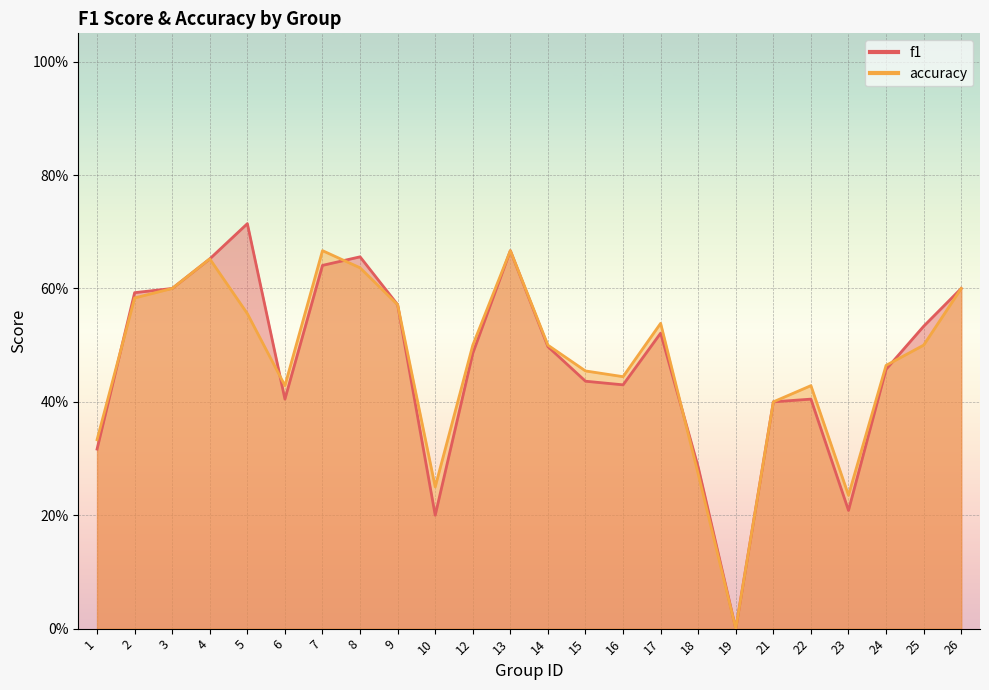

What is the difference between the maximum and minimum values in the f1 series?

0.7